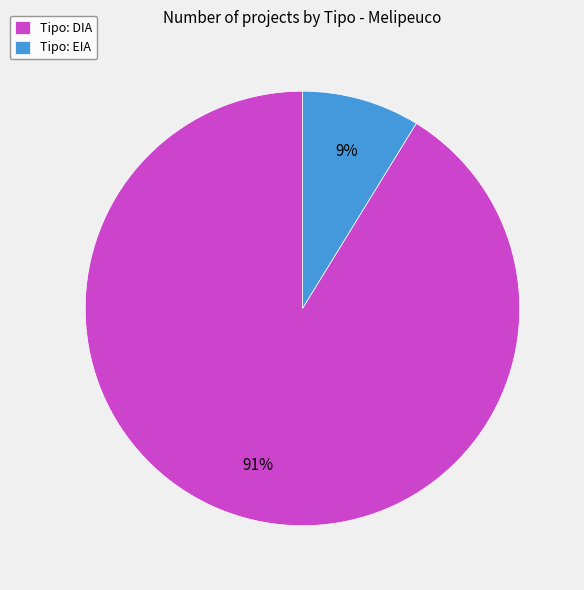

Does Tipo: DIA represent more than half of the total?

Yes